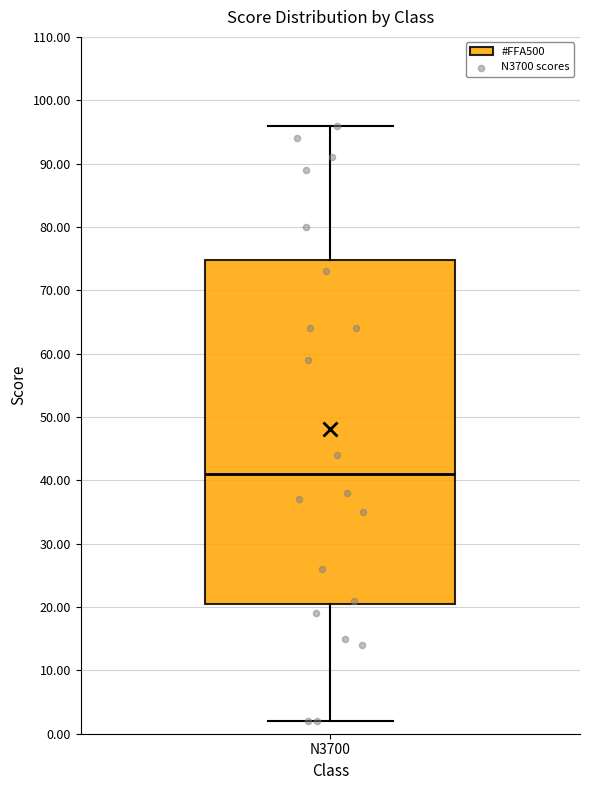

Where does the median line of the box for N3700 sit on the y-axis? The values are not printed on the chart, so give them approximately, as read against the axis.

41